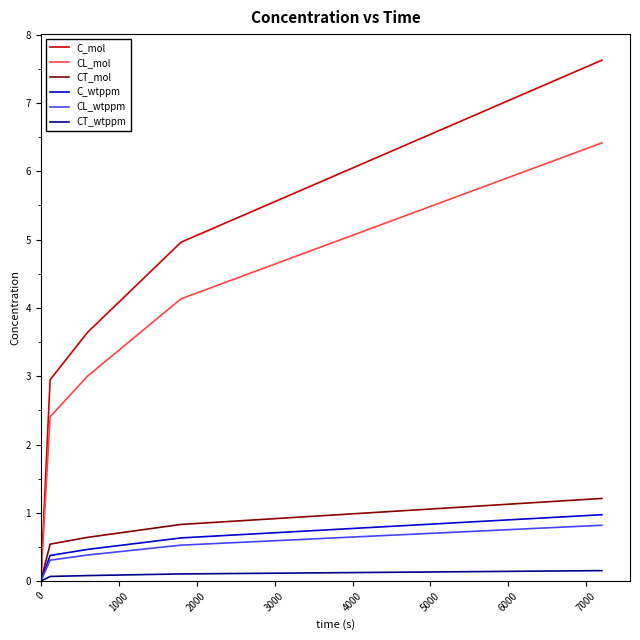

Which series has the largest range (max minus min)?

C_mol